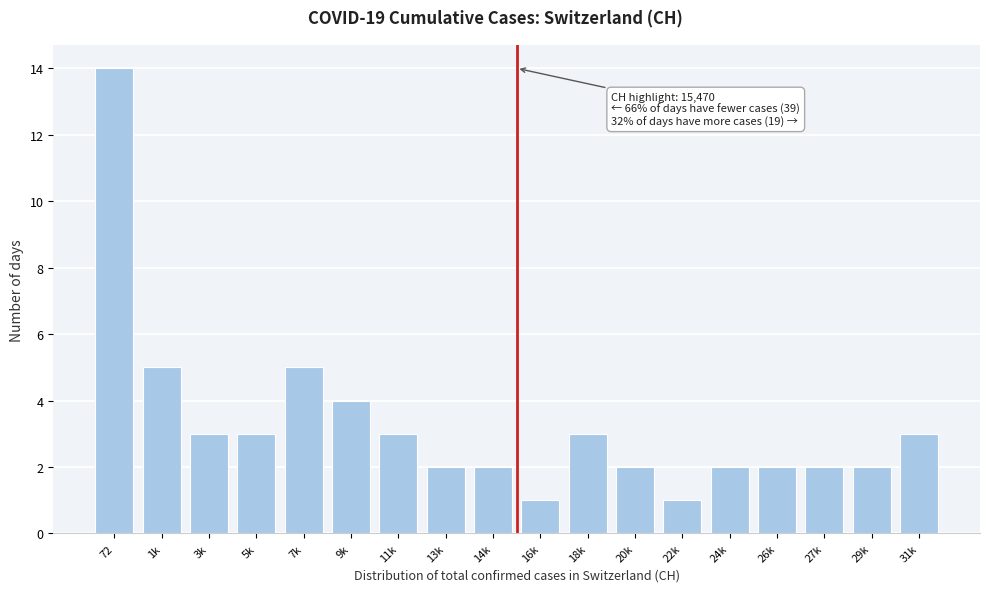

Reading right to left, transcribe all the data shown in this chart.

3	2	2	2	2	1	2	3	1	2	2	3	4	5	3	3	5	14